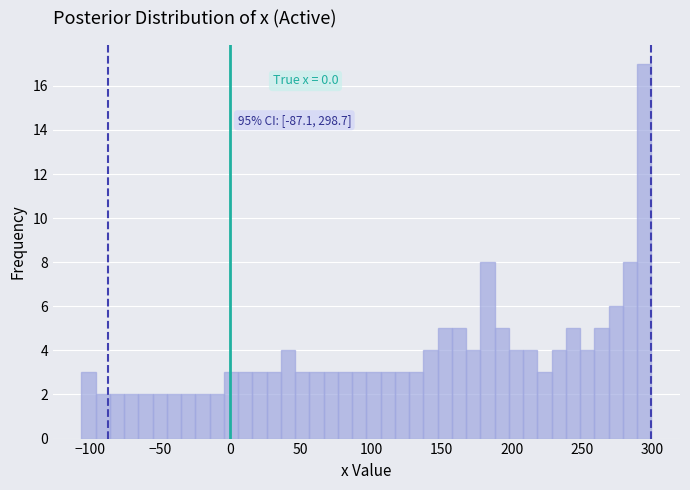

Read against the x-axis, roughly where is the centre of the tallest bar?

295